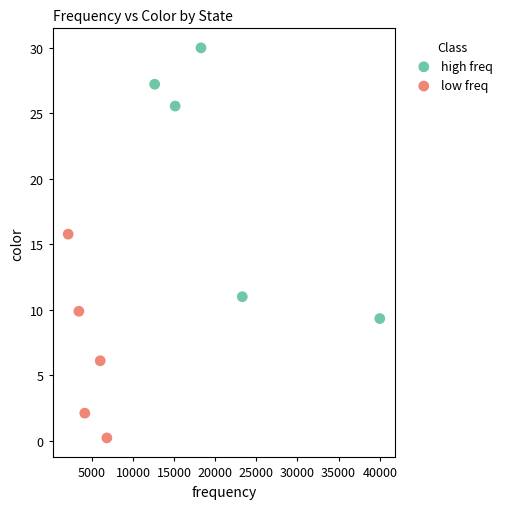

What are all the series names shown in the legend?

high freq, low freq